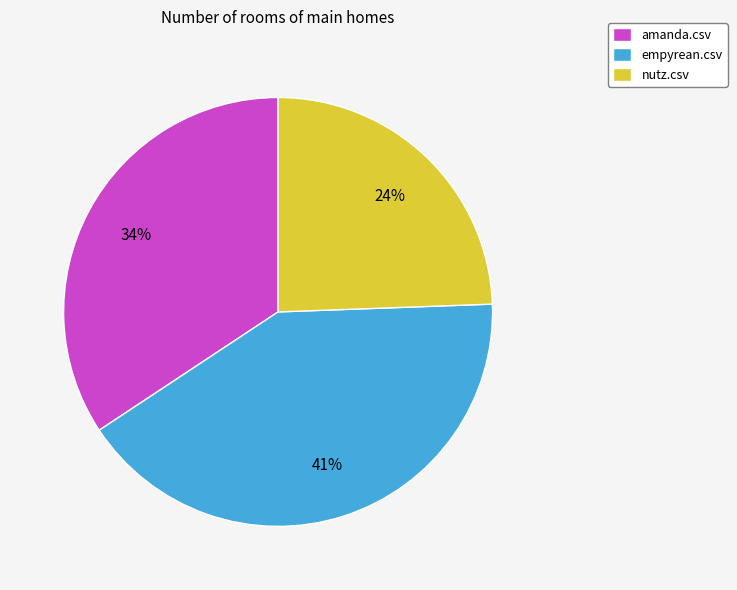

Count the number of slices in the pie.

3